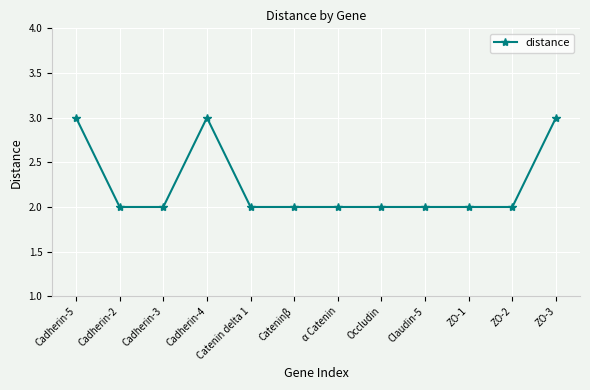

Reading left to right, list all the values displayed in this chart.

3	2	2	3	2	2	2	2	2	2	2	3